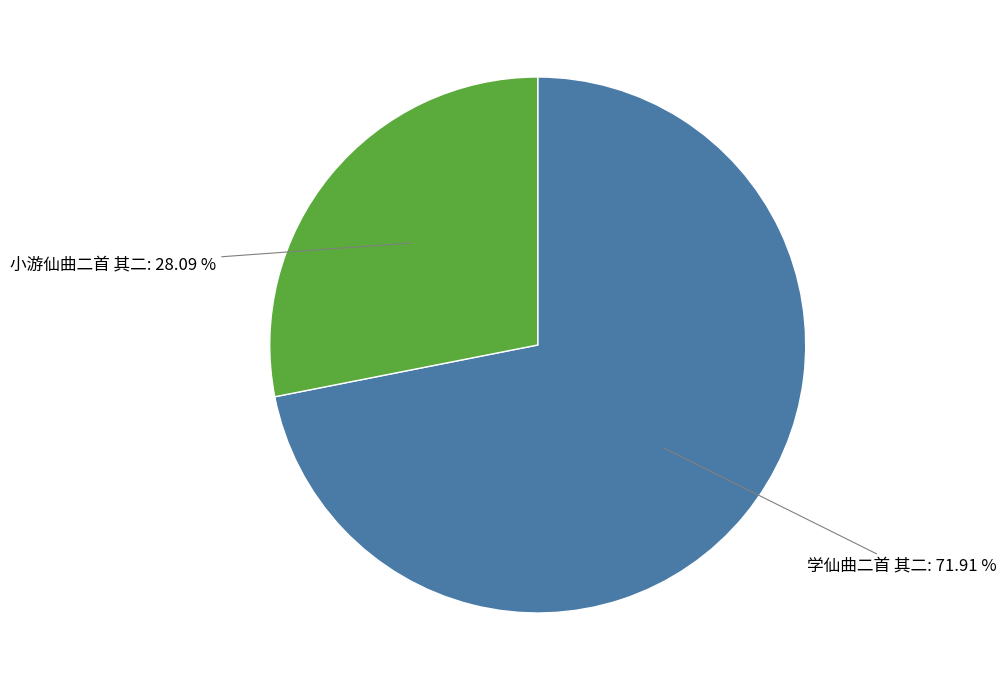

Which slice is the largest?

学仙曲二首 其二